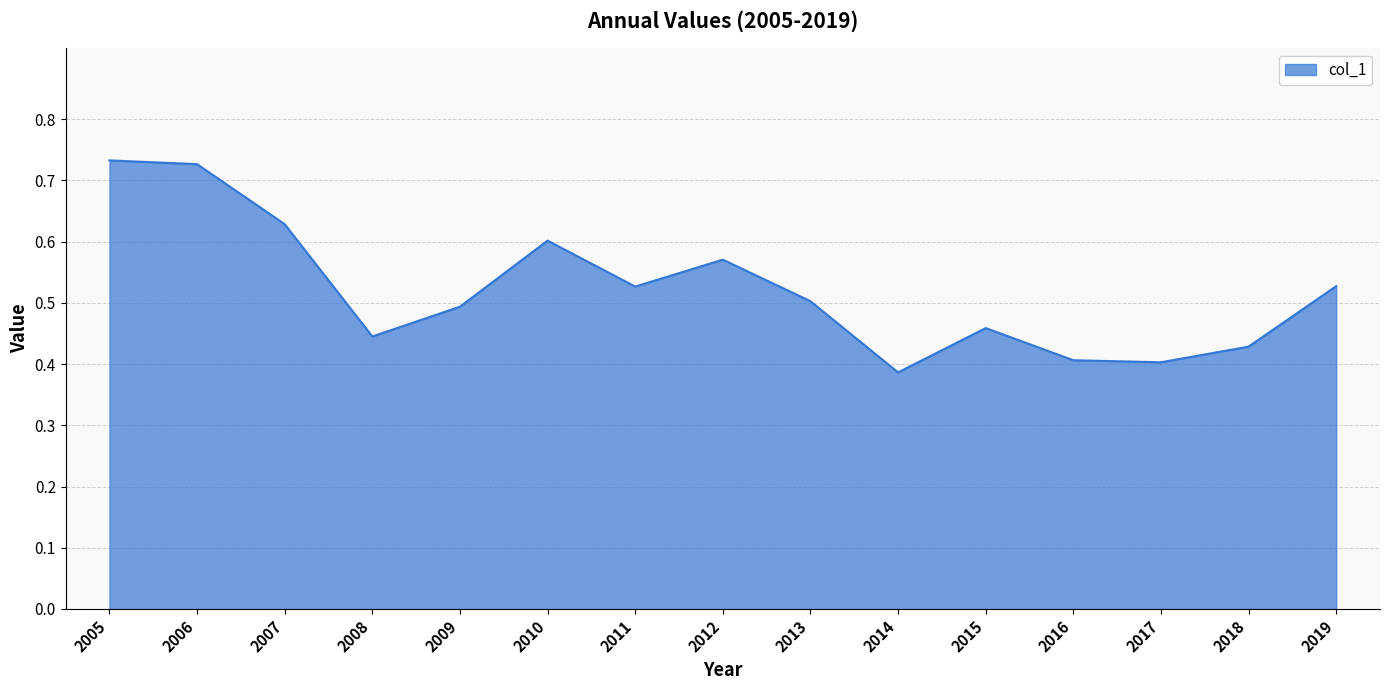

What is the change in value from 2005 to 2017?

-0.3